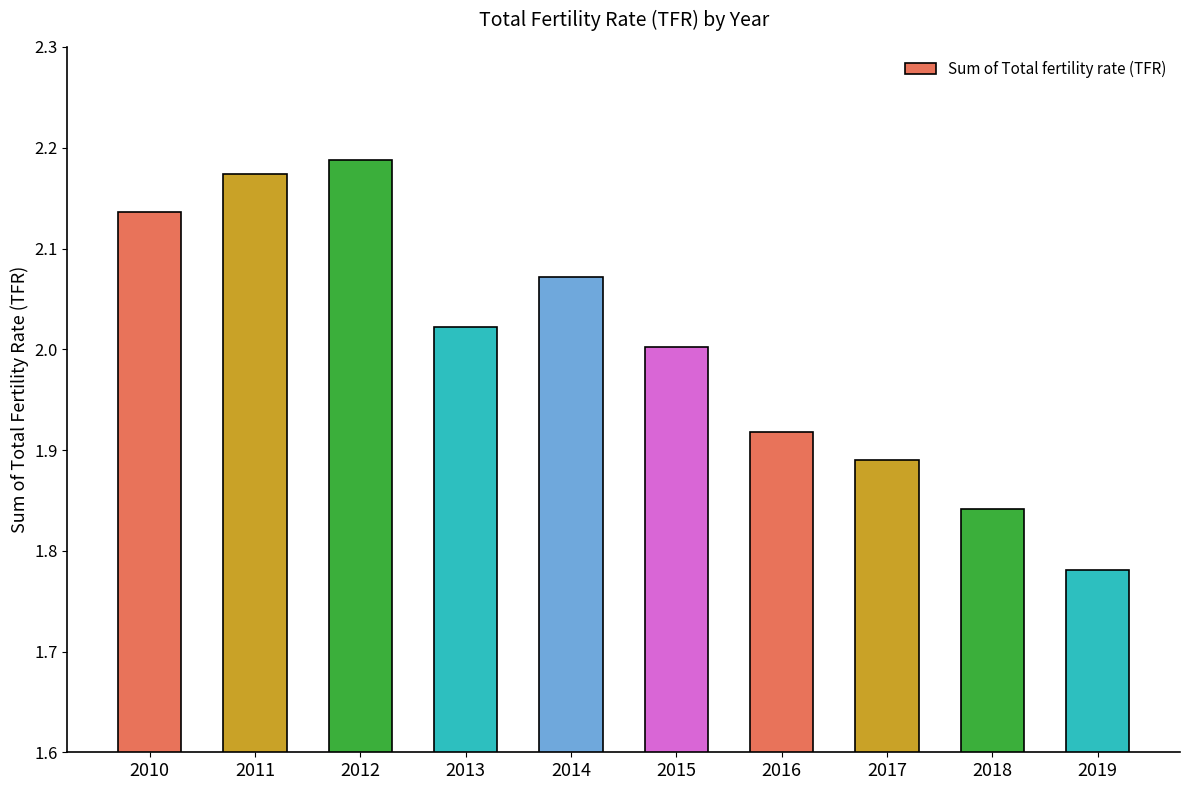

Is it true that the value at 2012 is 2.9?

False